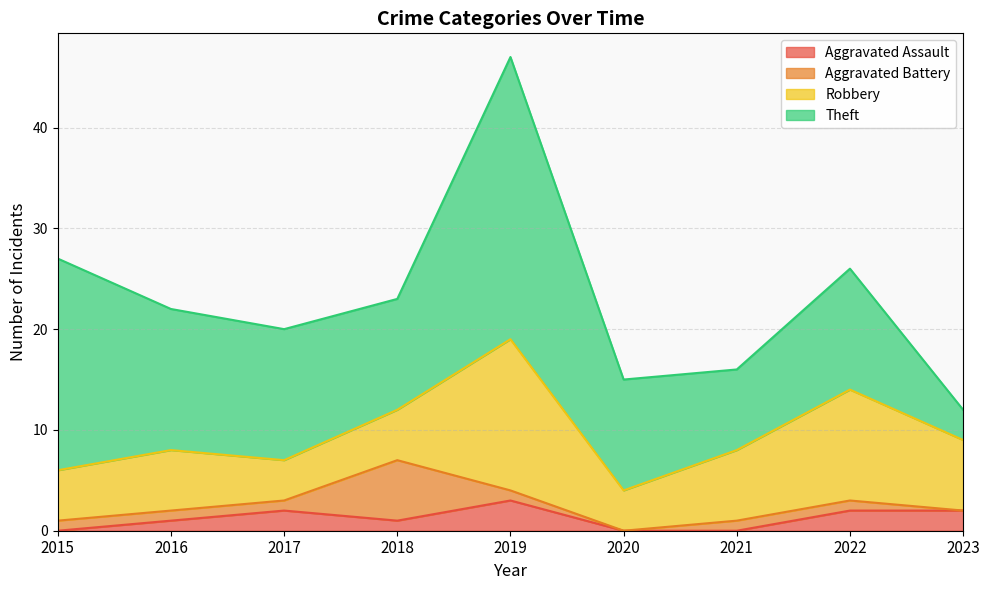

What is the sum of the Robbery values at 2022 and 2021?

18